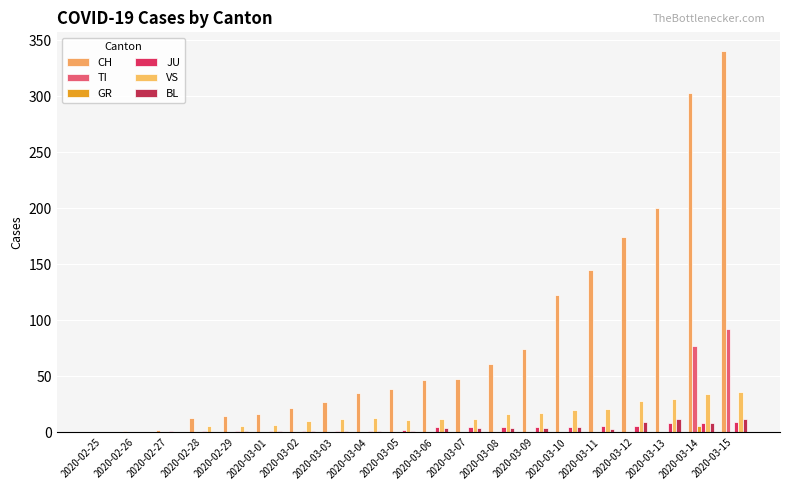

At how many categories does at least one series exceed 138?

5